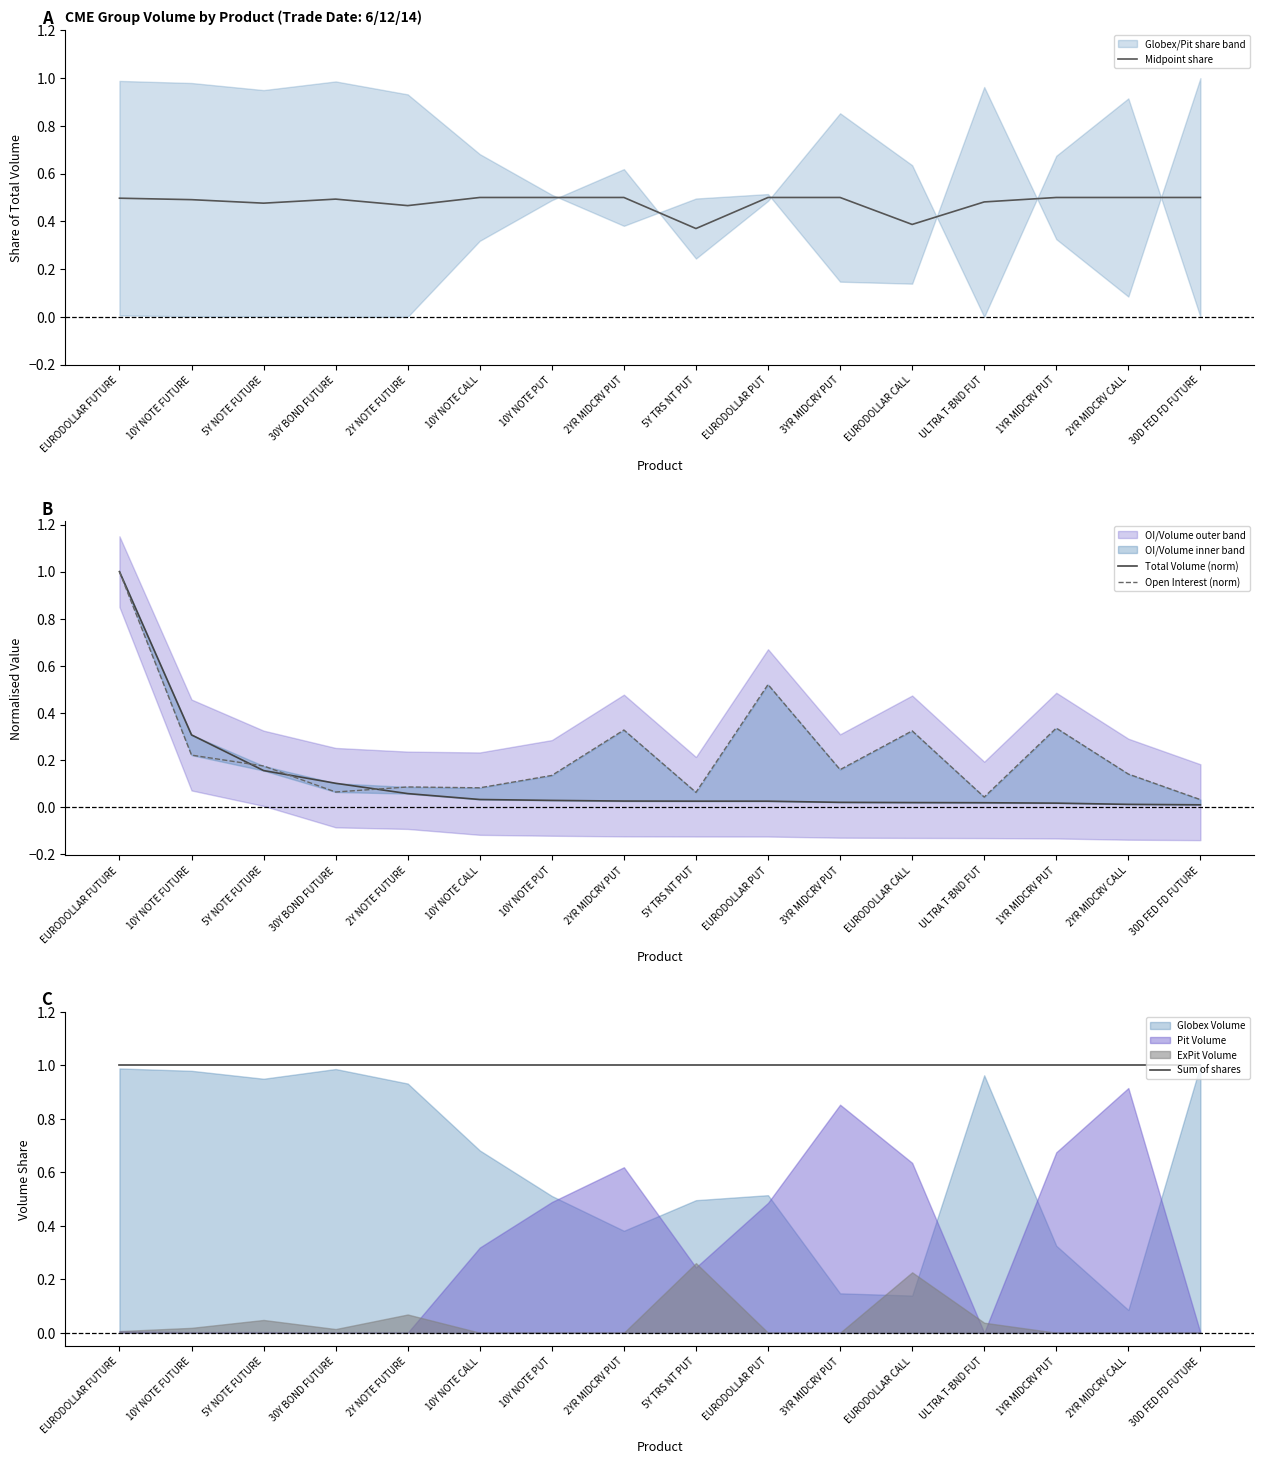

The value of Midpoint share at 30Y BOND FUTURE is 0.5. True or false?

True